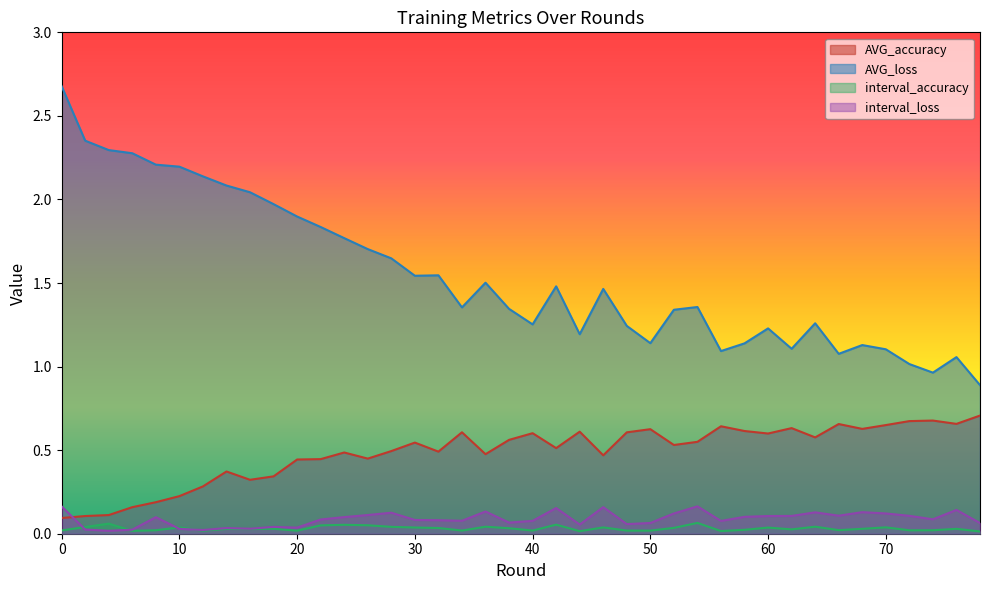

What is the lowest value of the AVG_accuracy series?

0.1